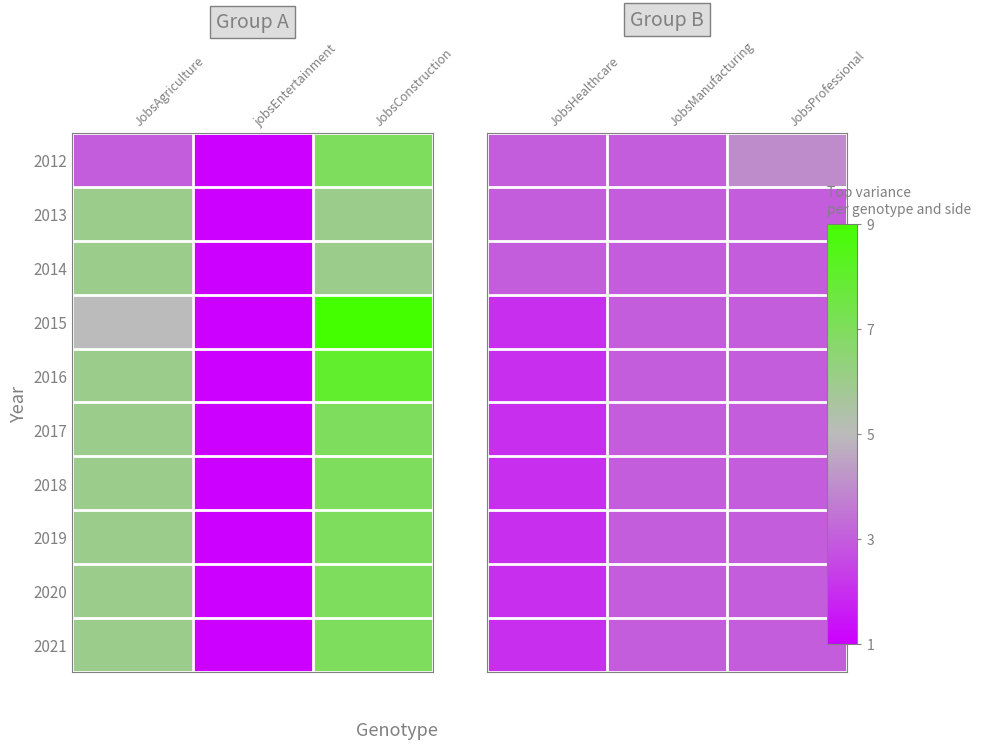

True or false: 2012 has a value of 1 at JobsHealthcare.

False